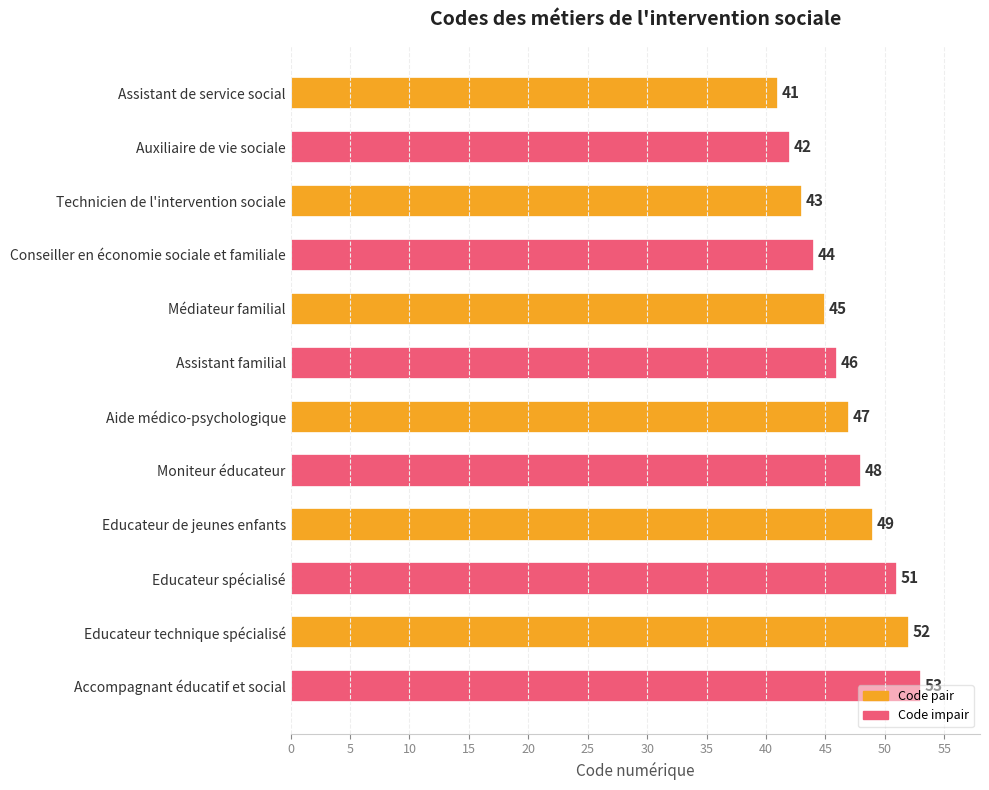

The chart shows a value of 71 at Assistant familial. True or false?

False